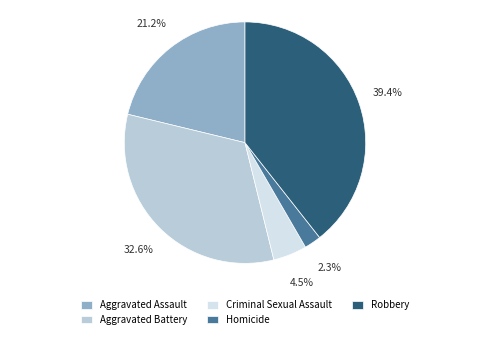

How many segments does this pie chart have?

5